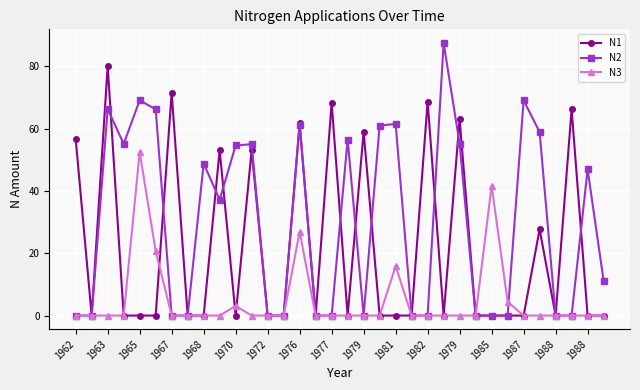

Which series has the largest range (max minus min)?

N2